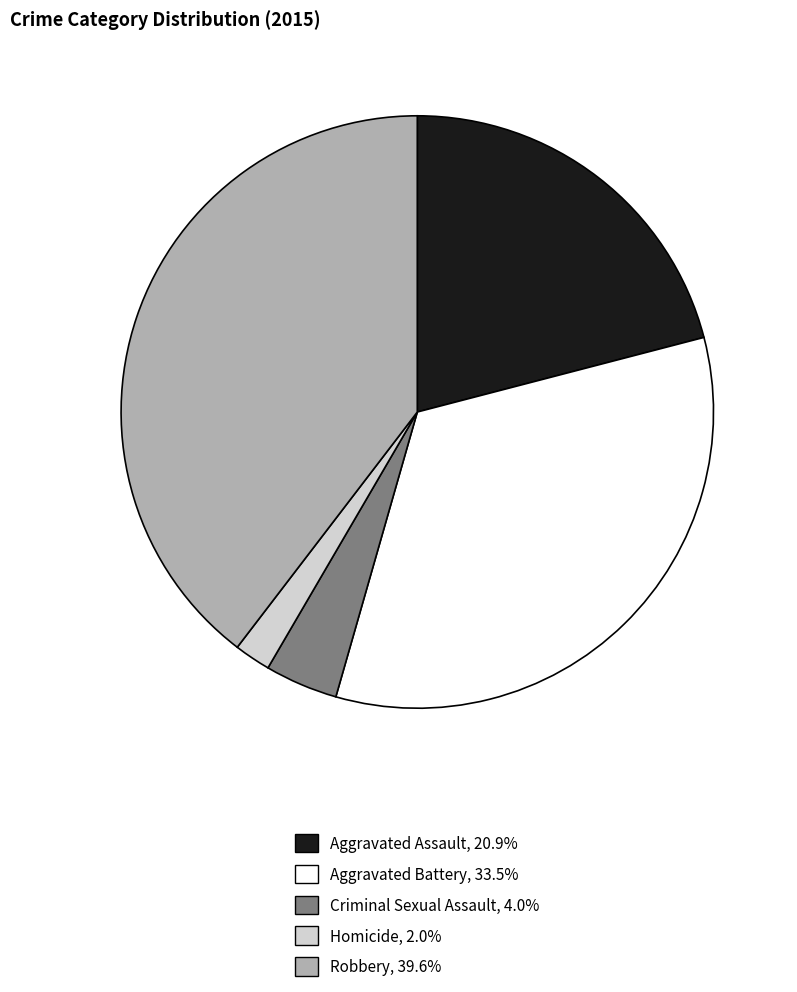

Rank the categories by value from highest to lowest.

Robbery, Aggravated Battery, Aggravated Assault, Criminal Sexual Assault, Homicide